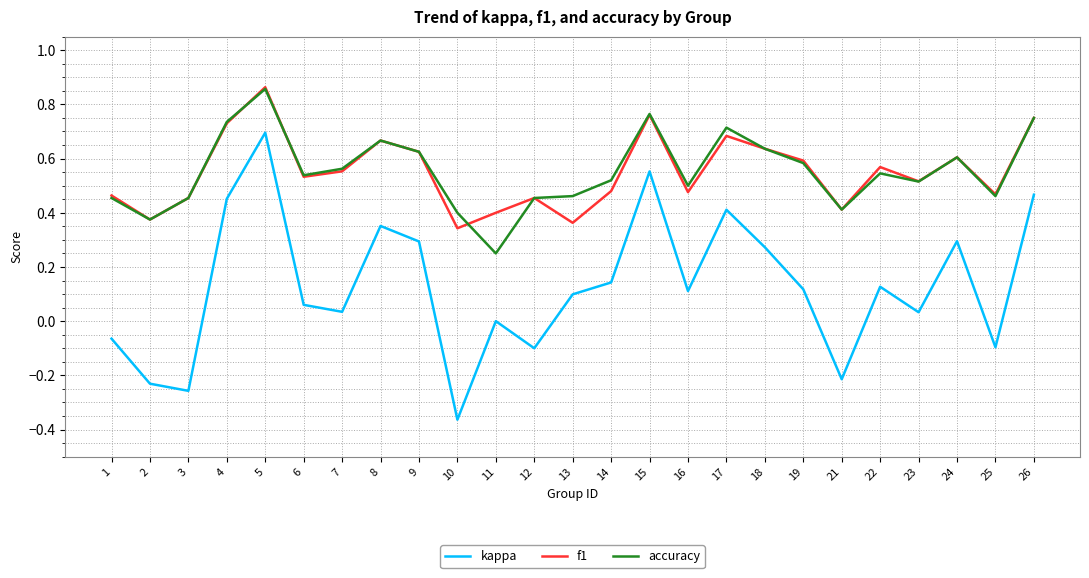

At which category is the sum across all series the highest?

5